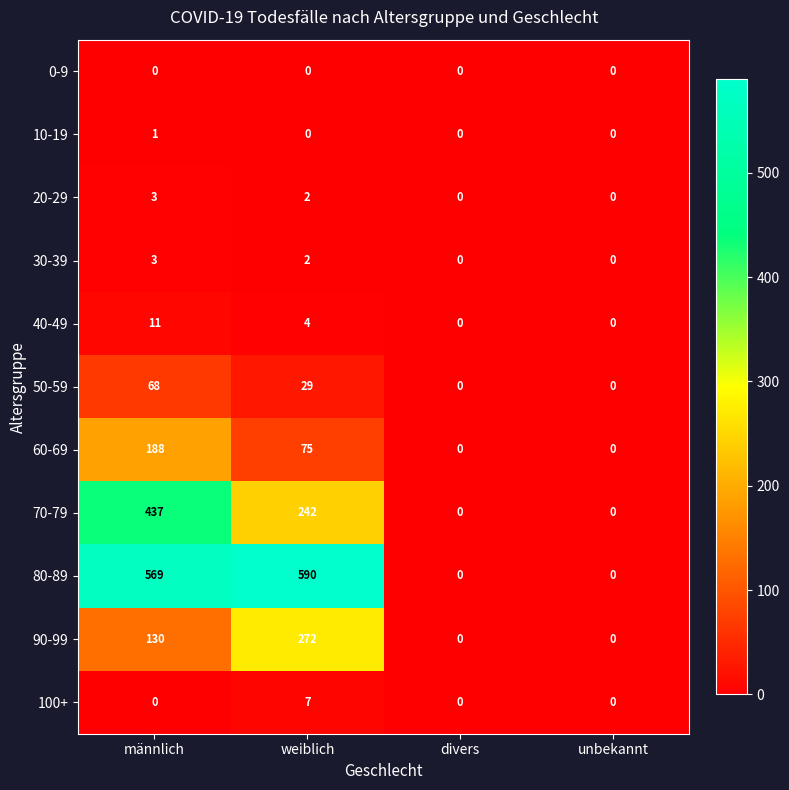

What is the greatest value displayed?

590